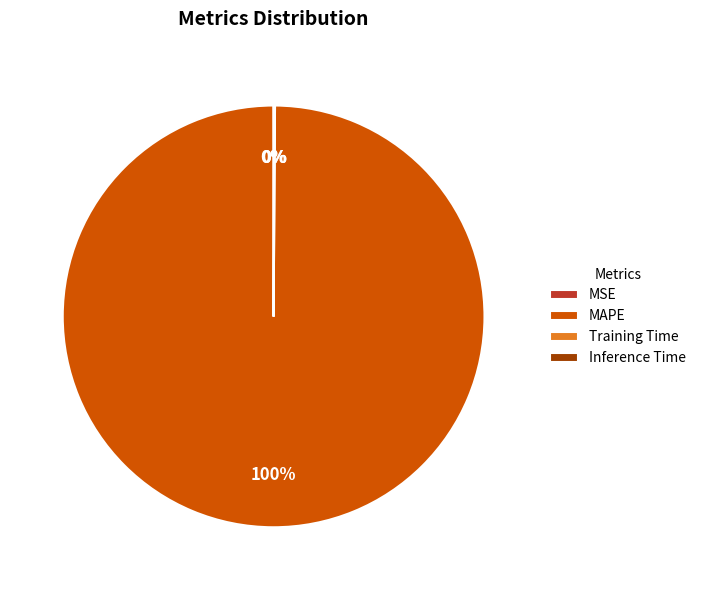

Which category has the biggest portion of the pie?

MAPE